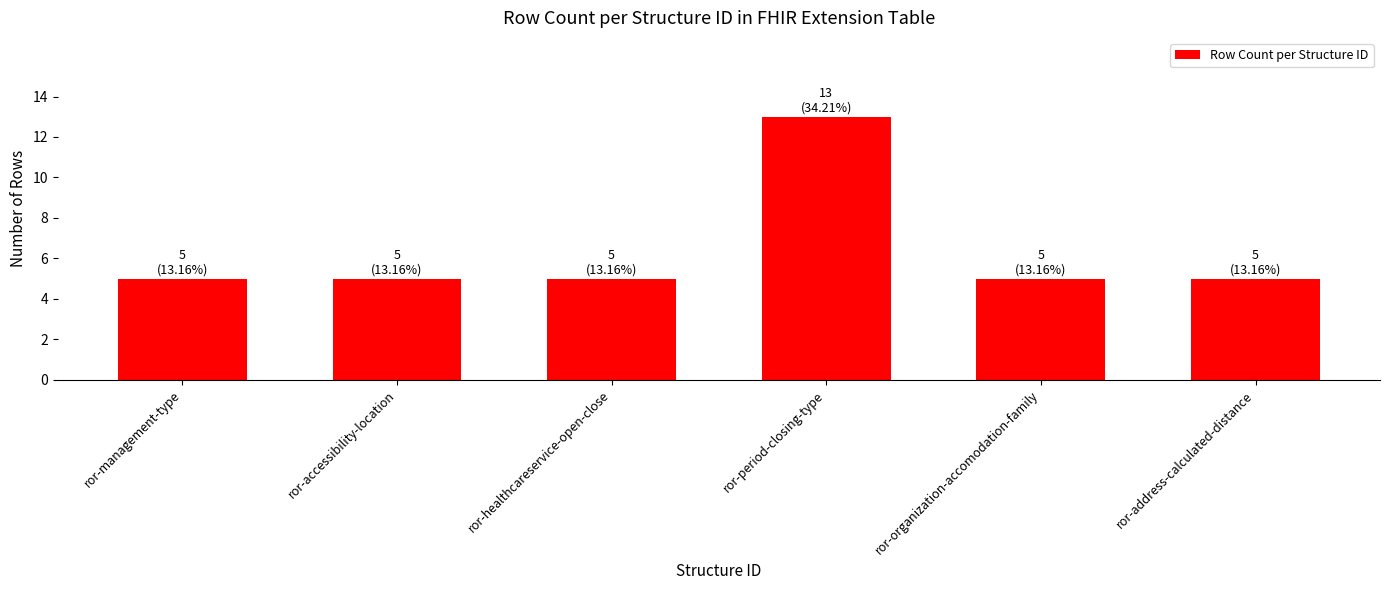

Which has a higher value, ror-period-closing-type or ror-address-calculated-distance?

ror-period-closing-type